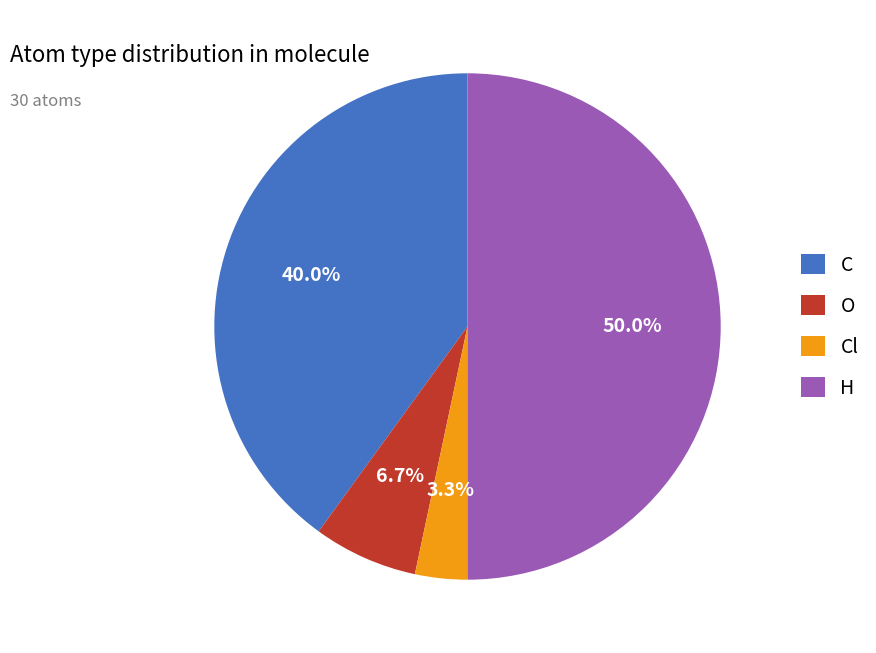

Rank the categories by value from lowest to highest.

Cl, O, C, H